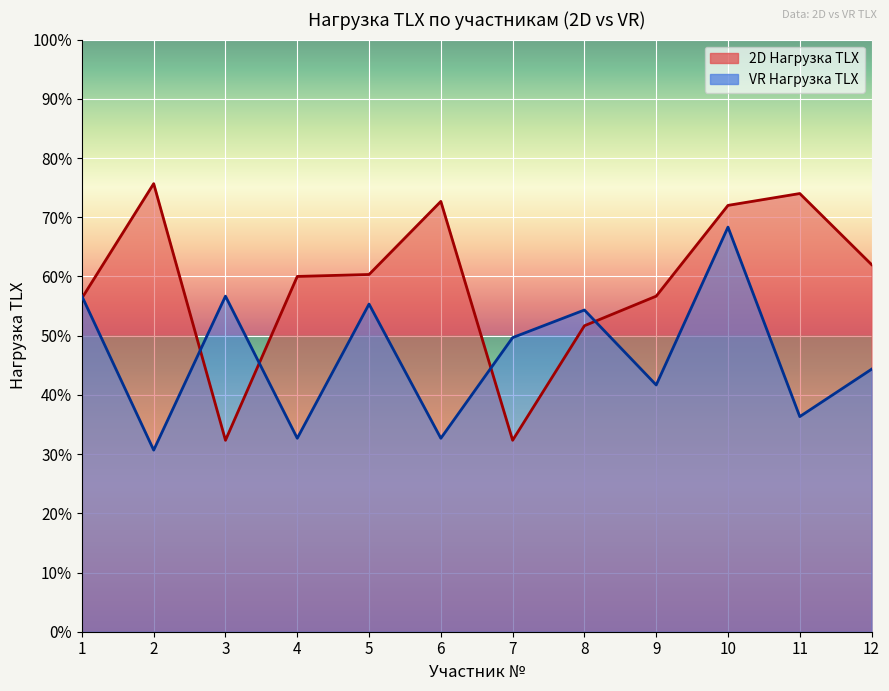

Is the value of 2D Нагрузка TLX at 1 greater than the value of VR Нагрузка TLX at 7?

Yes